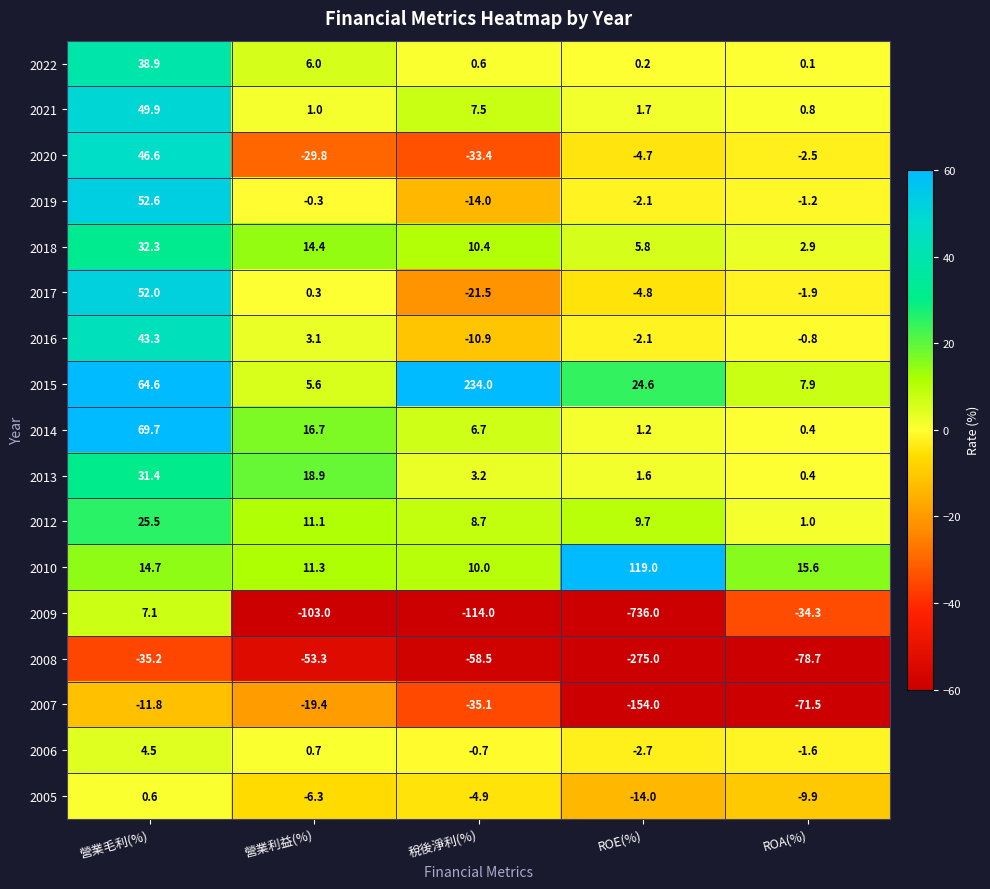

Which series has the largest total across all categories?

2015